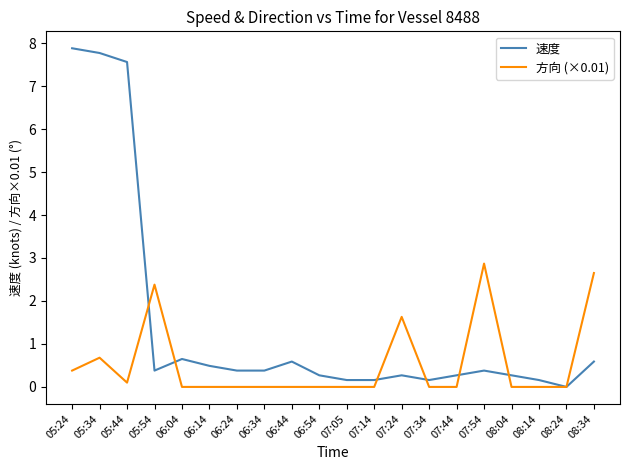

Which series has the largest range (max minus min)?

速度